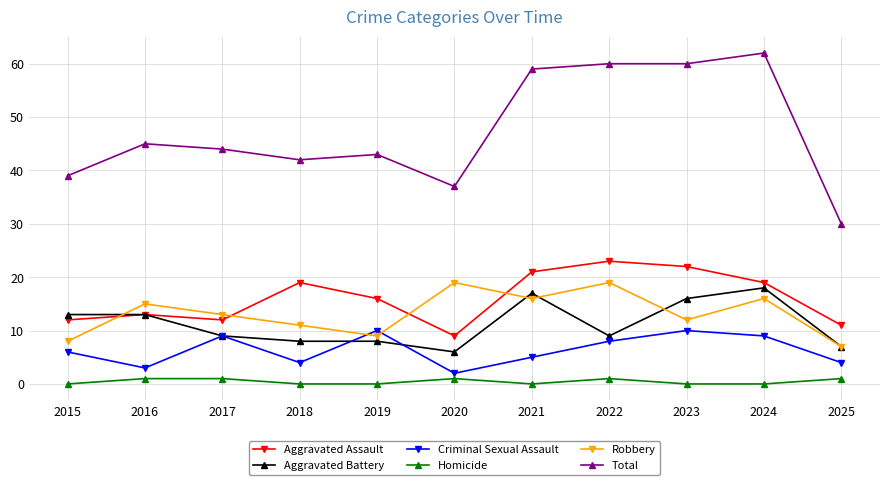

Reading left to right, extract all data points from this chart.

Aggravated Assault: 2015=12	2016=13	2017=12	2018=19	2019=16	2020=9	2021=21	2022=23	2023=22	2024=19	2025=11
Aggravated Battery: 2015=13	2016=13	2017=9	2018=8	2019=8	2020=6	2021=17	2022=9	2023=16	2024=18	2025=7
Criminal Sexual Assault: 2015=6	2016=3	2017=9	2018=4	2019=10	2020=2	2021=5	2022=8	2023=10	2024=9	2025=4
Homicide: 2015=0	2016=1	2017=1	2018=0	2019=0	2020=1	2021=0	2022=1	2023=0	2024=0	2025=1
Robbery: 2015=8	2016=15	2017=13	2018=11	2019=9	2020=19	2021=16	2022=19	2023=12	2024=16	2025=7
Total: 2015=39	2016=45	2017=44	2018=42	2019=43	2020=37	2021=59	2022=60	2023=60	2024=62	2025=30